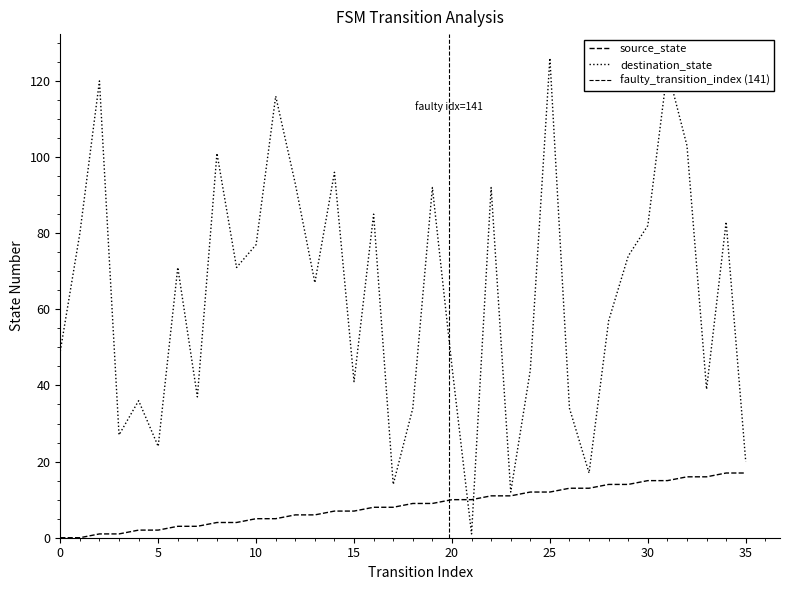

How many series are shown in this chart?

2